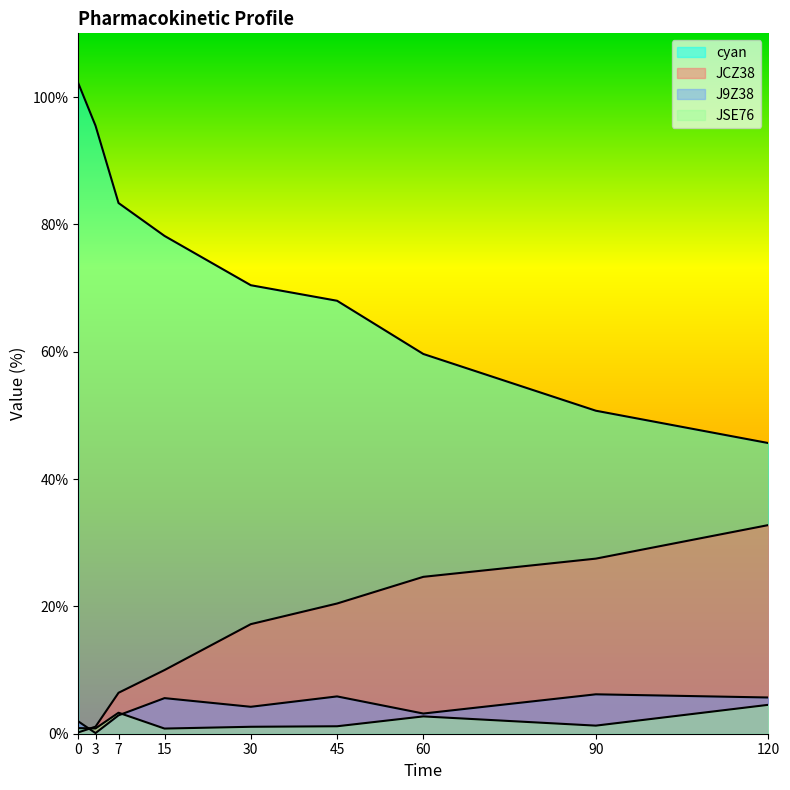

How many interior local valleys does the JSE76 series have?

3